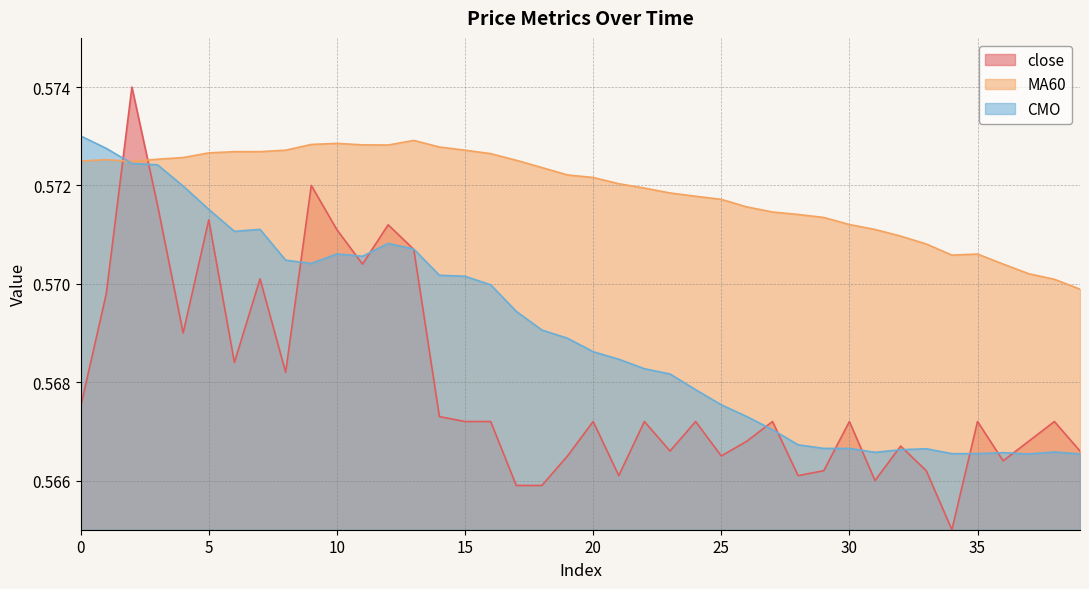

Where do MA60 and CMO first cross each other?

1 and 2